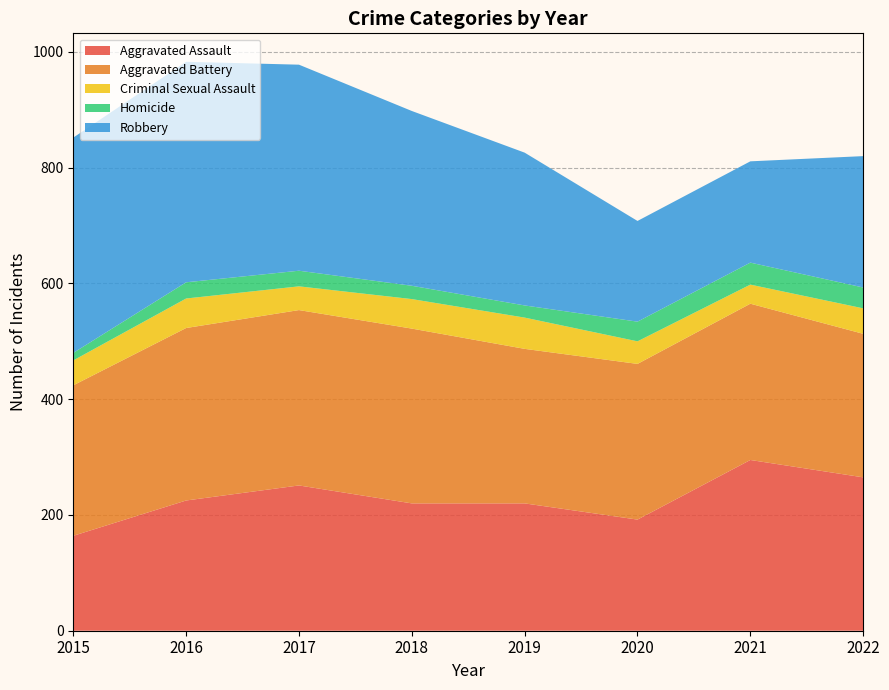

Reading right to left, list all the values displayed in this chart.

Aggravated Assault: 2022=265	2021=295	2020=192	2019=220	2018=220	2017=251	2016=225	2015=164
Aggravated Battery: 2022=248	2021=270	2020=269	2019=267	2018=302	2017=303	2016=298	2015=260
Criminal Sexual Assault: 2022=44	2021=33	2020=39	2019=54	2018=51	2017=41	2016=51	2015=43
Homicide: 2022=36	2021=38	2020=34	2019=21	2018=23	2017=27	2016=28	2015=13
Robbery: 2022=227	2021=175	2020=174	2019=264	2018=302	2017=356	2016=381	2015=372